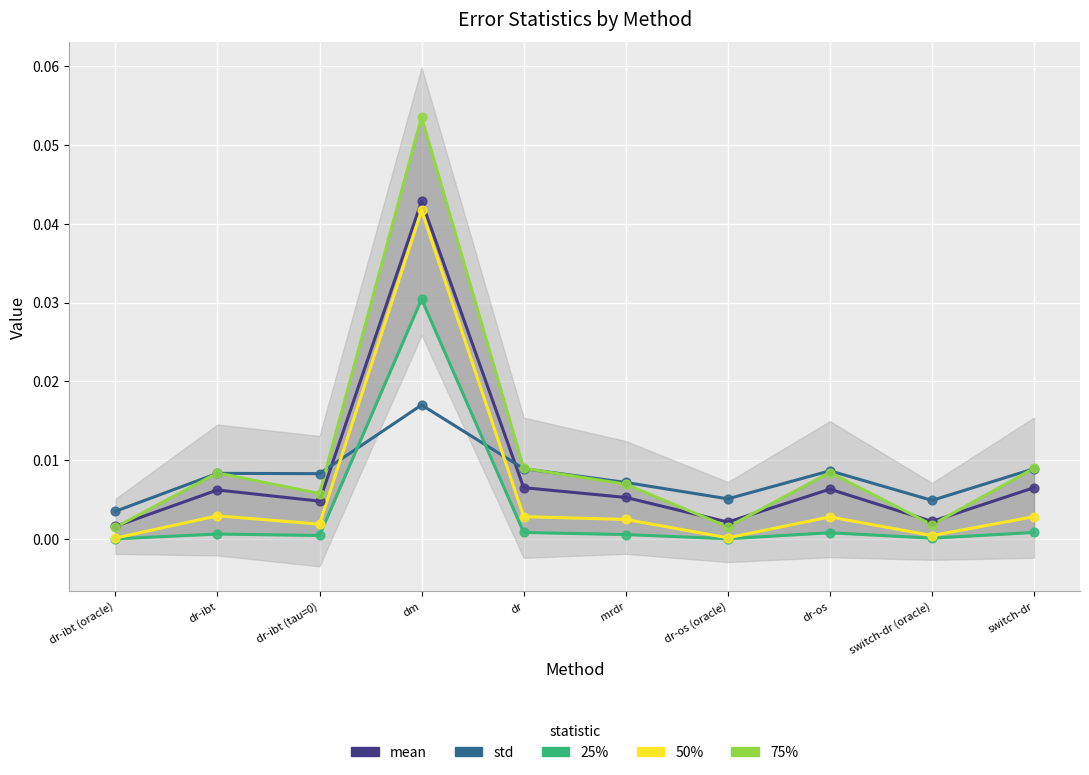

What are all the series names shown in the legend?

mean, std, 25%, 50%, 75%